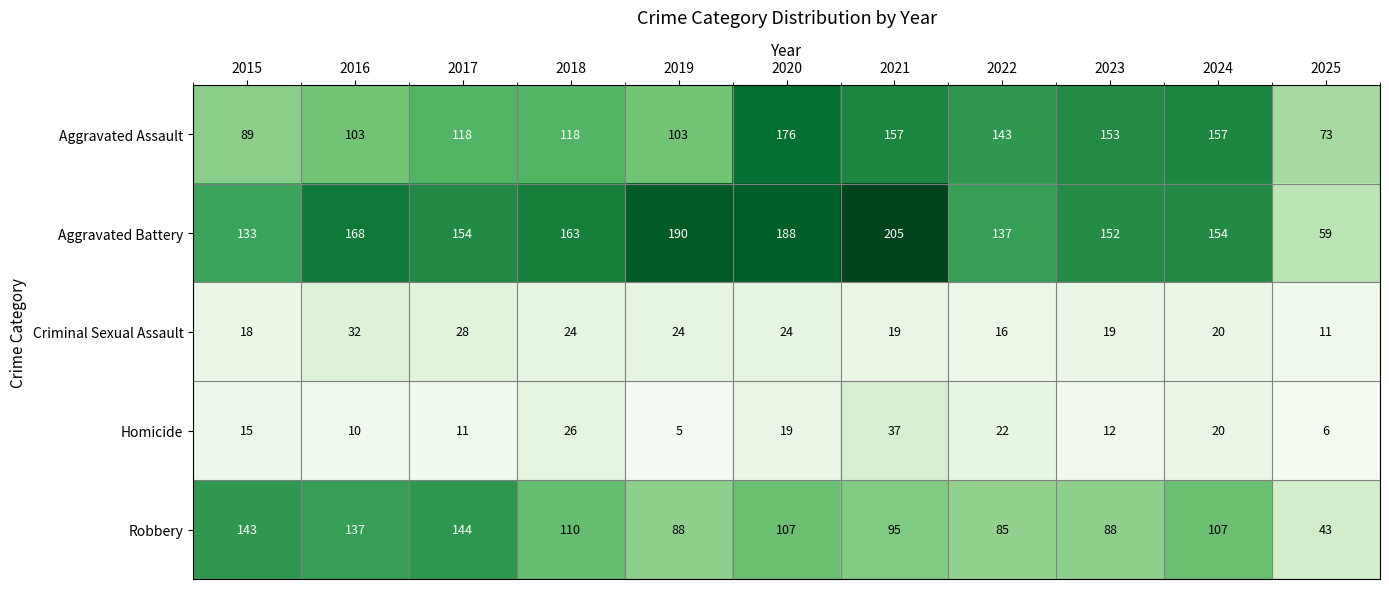

What is the difference between the Robbery values at 2022 and 2019?

3